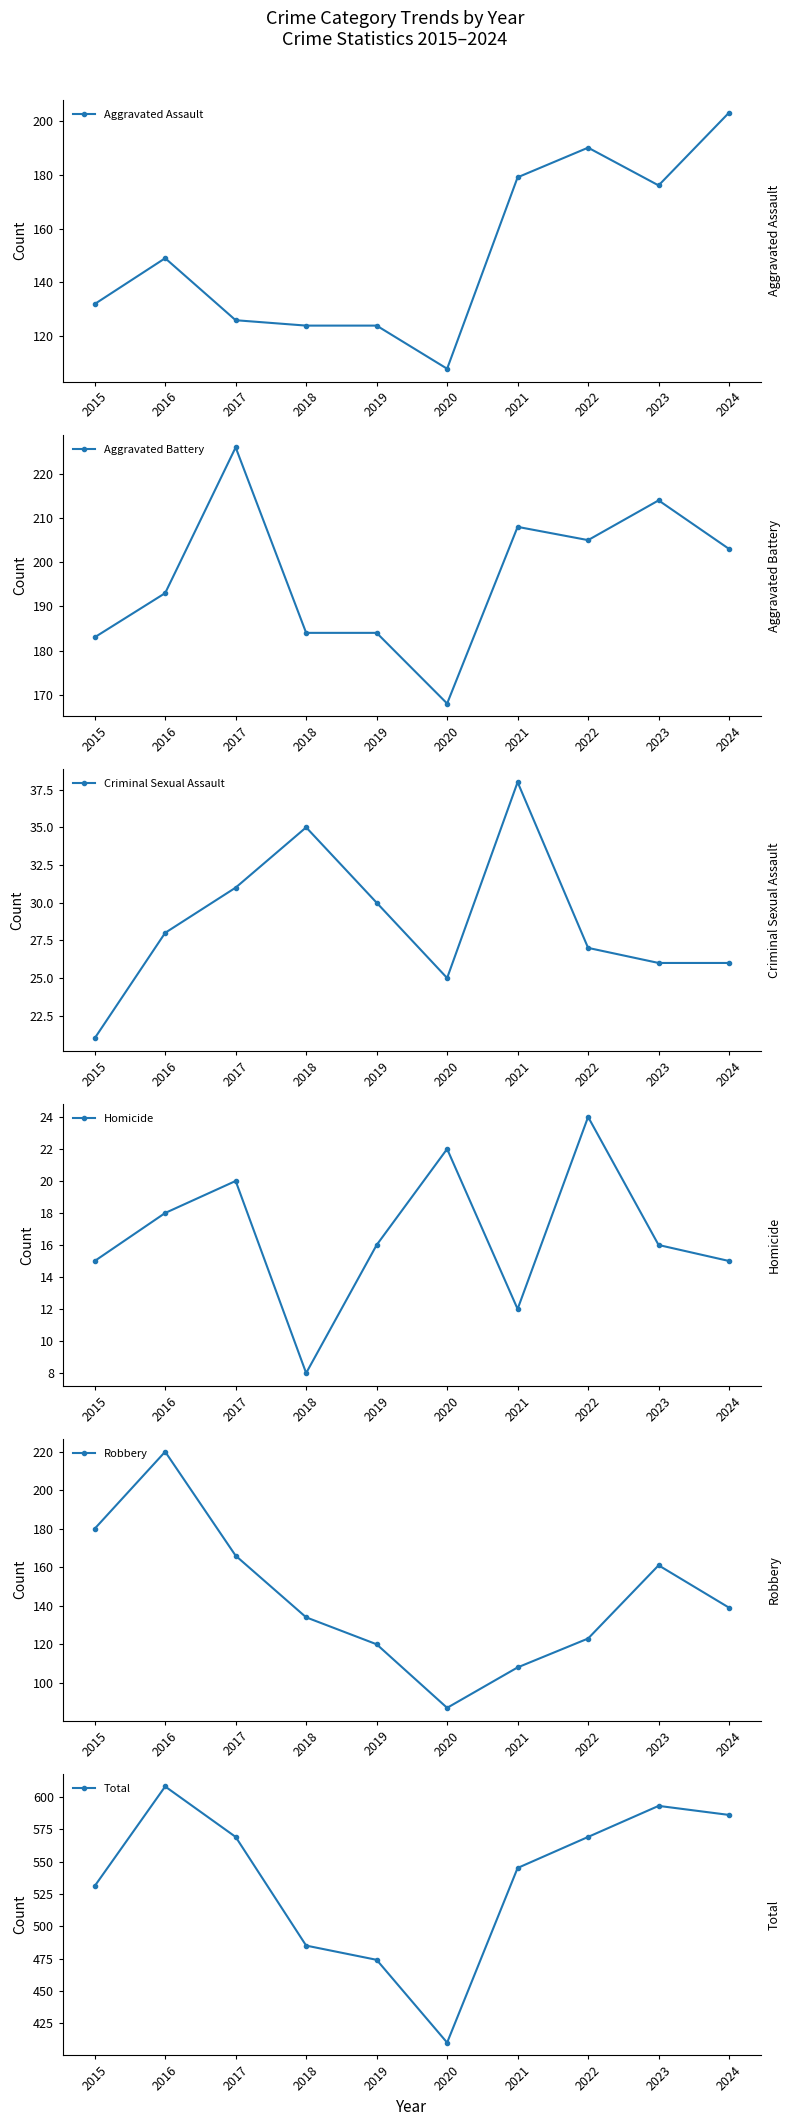

True or false: Total and Aggravated Battery intersect in this chart.

False